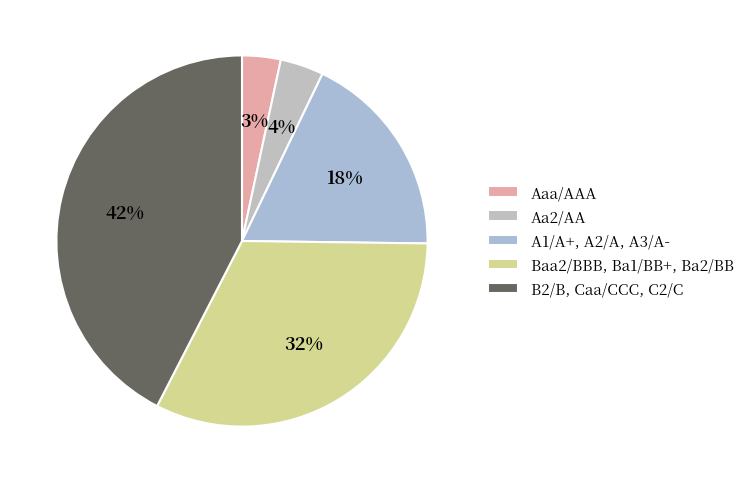

Which slice is the largest?

B2/B, Caa/CCC, C2/C